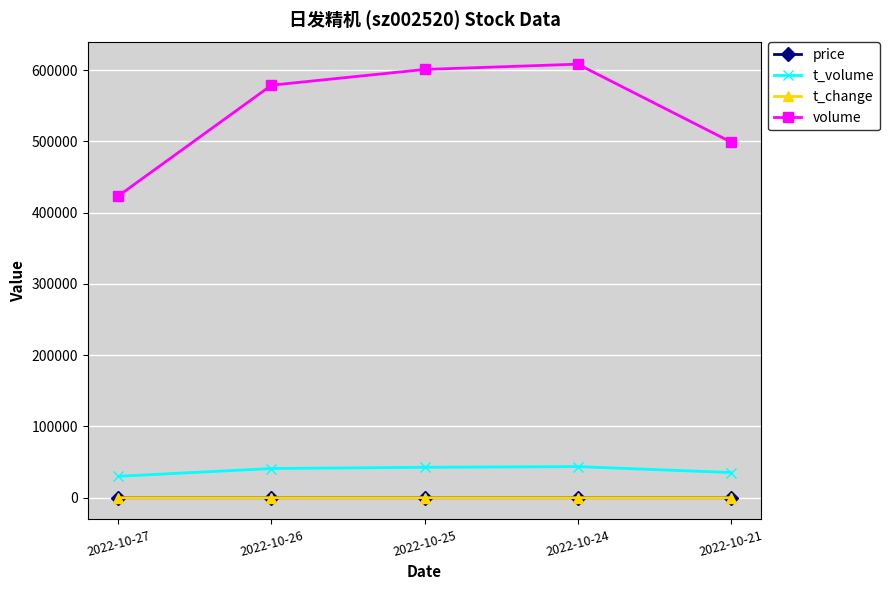

Is the value of volume at 2022-10-25 greater than the value of price at 2022-10-24?

Yes